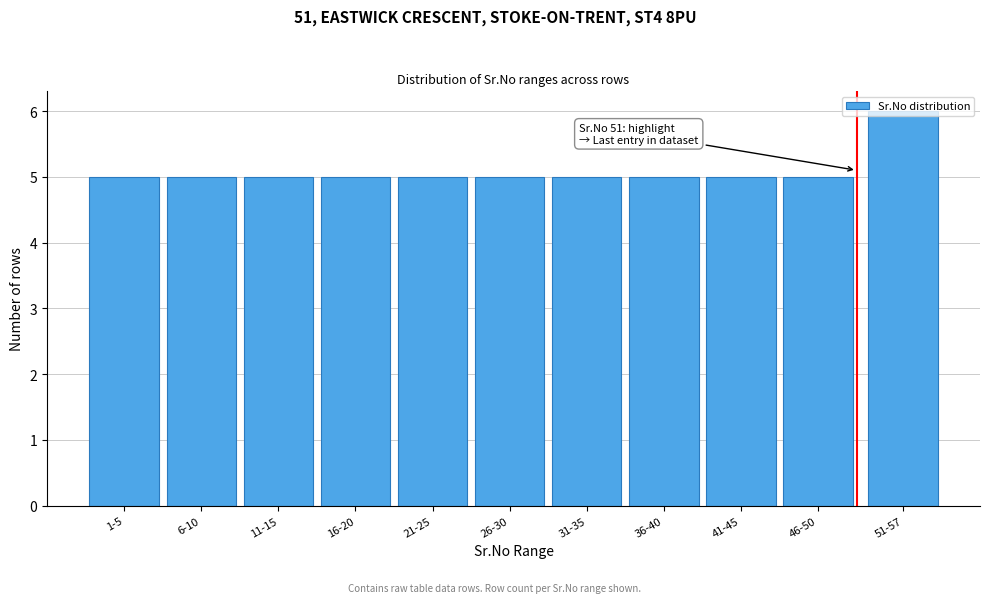

The value at 16-20 is 8. True or false?

False